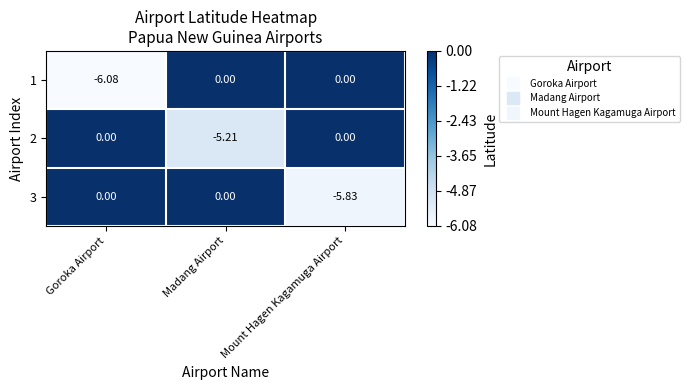

Is the value of 2 at Madang Airport greater than the value of 1 at Madang Airport?

No